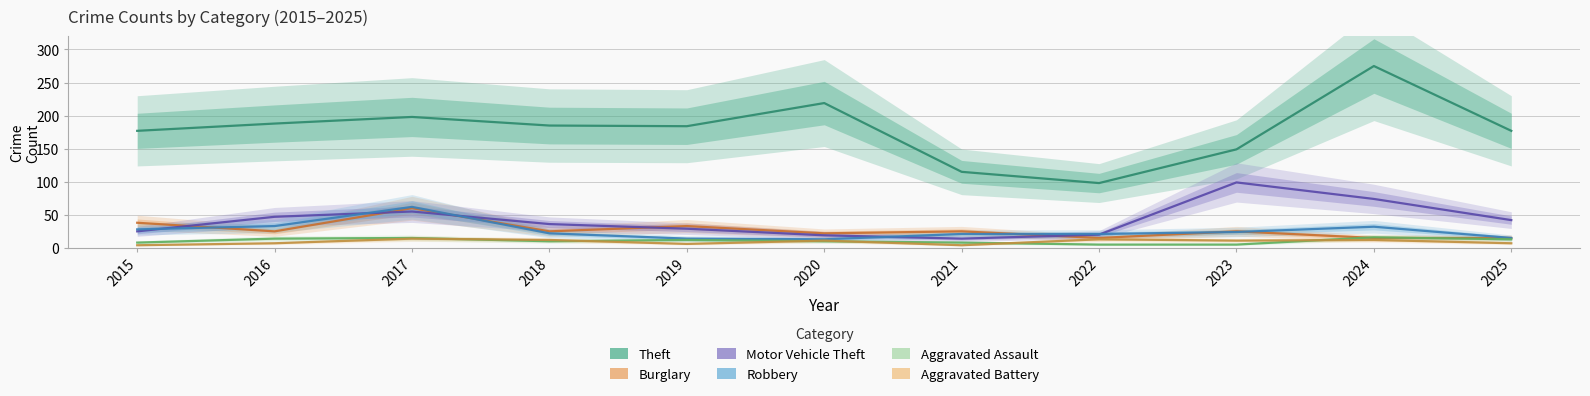

What is the sum of all Burglary values?

298